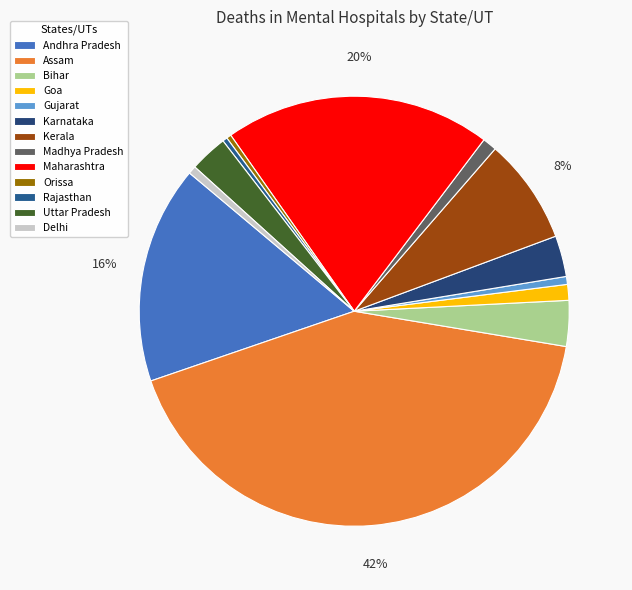

To the nearest percent, what percentage of the pie is Assam?

42%